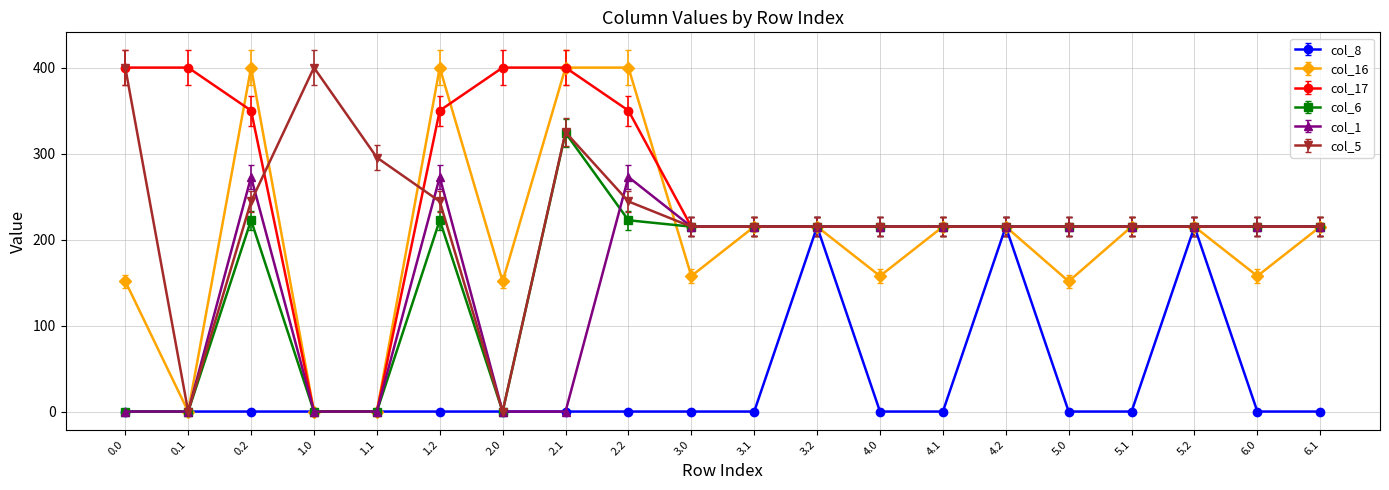

What is the value of the col_5 point at the 11th from the left?

215.0